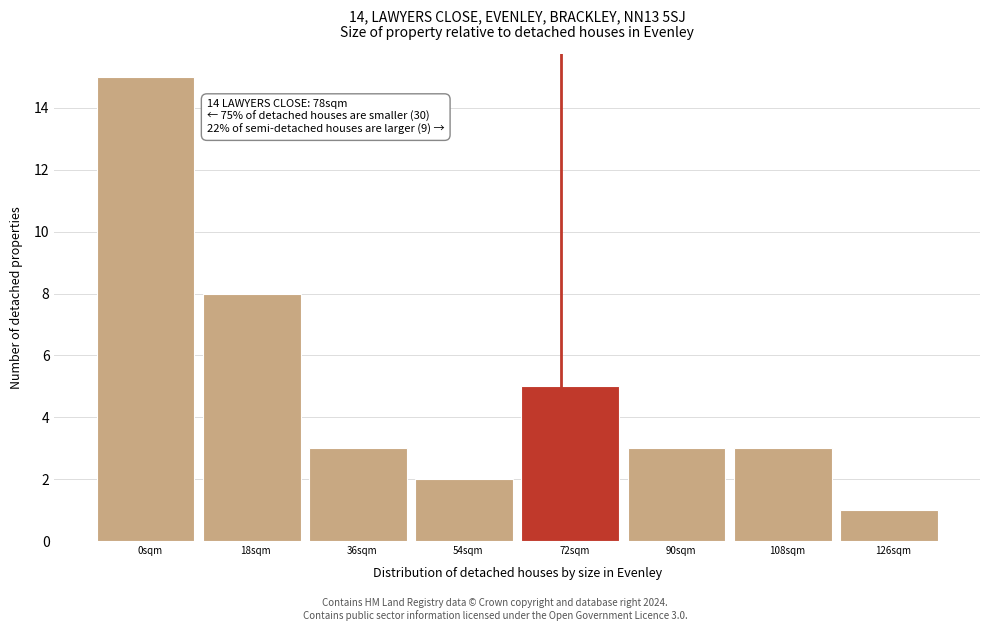

Reading right to left, extract all data points from this chart.

1	3	3	5	2	3	8	15